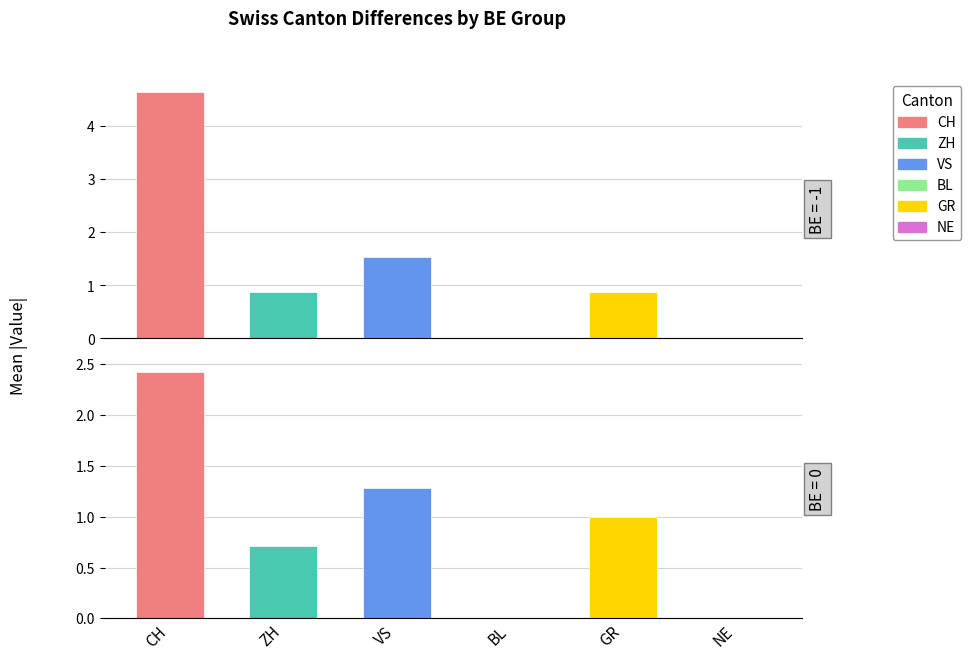

What are all the series names shown in the legend?

CH, ZH, VS, BL, GR, NE